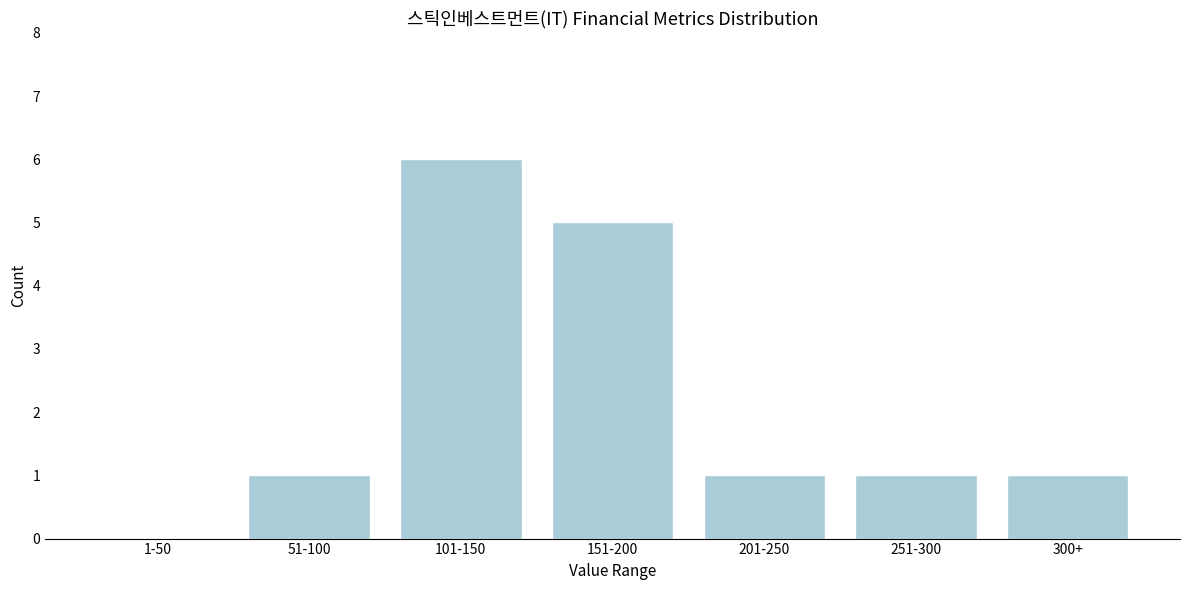

Reading left to right, what are all the values shown in this chart?

1-50=0	51-100=1	101-150=6	151-200=5	201-250=1	251-300=1	300+=1